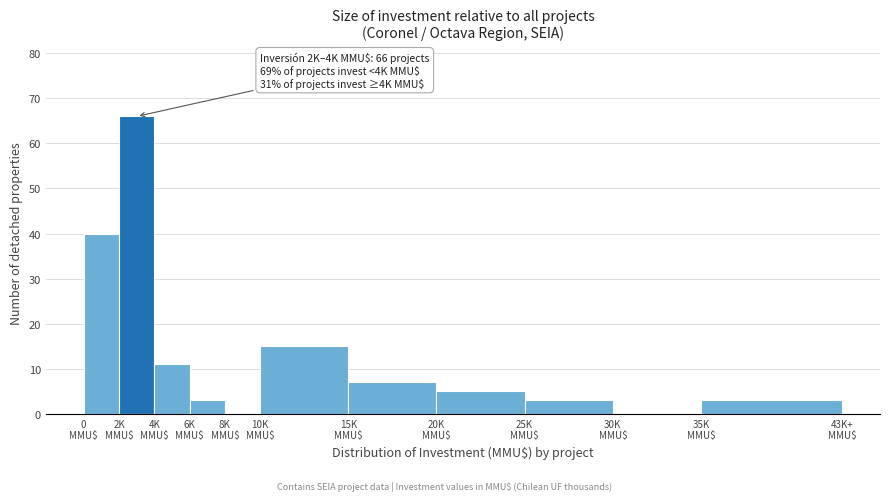

What is the greatest value displayed?

66